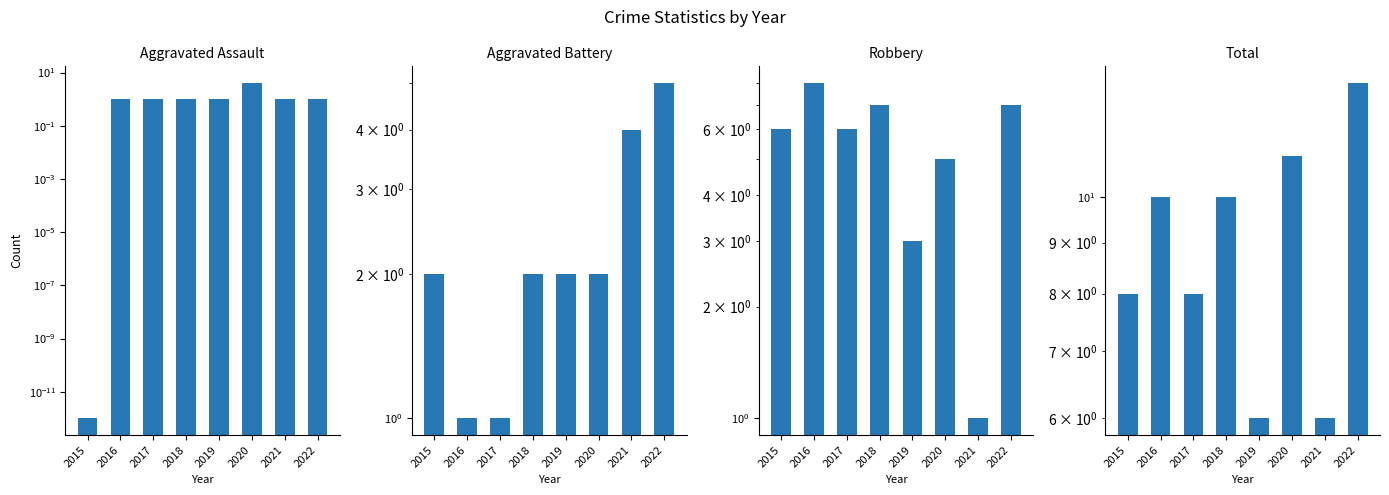

Count the number of categories in the chart.

8